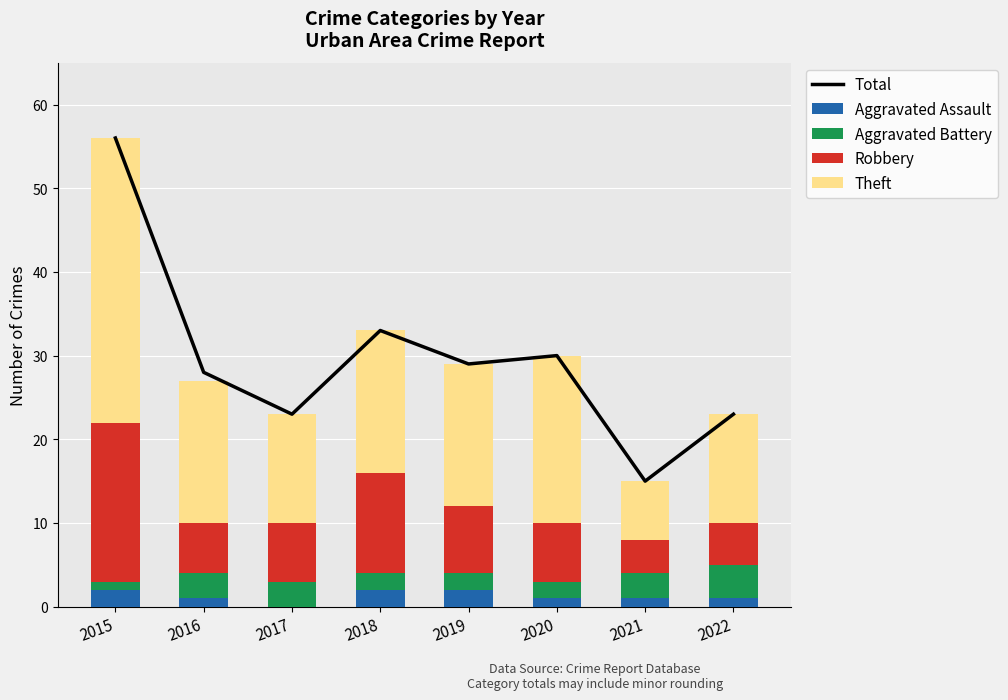

Reading left to right, extract all data points from this chart.

Total: 56	28	23	33	29	30	15	23
Aggravated Assault: 2	1	0	2	2	1	1	1
Aggravated Battery: 1	3	3	2	2	2	3	4
Robbery: 19	6	7	12	8	7	4	5
Theft: 34	17	13	17	17	20	7	13